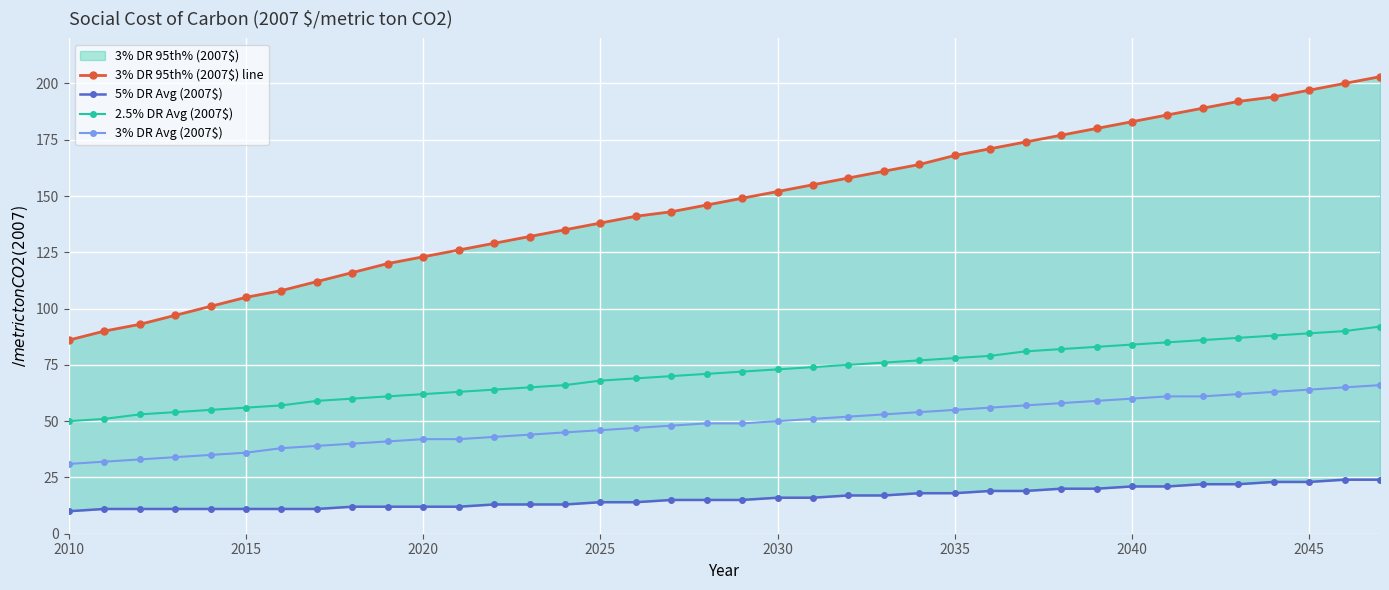

What is the minimum value for 5% DR Avg (2007$)?

10